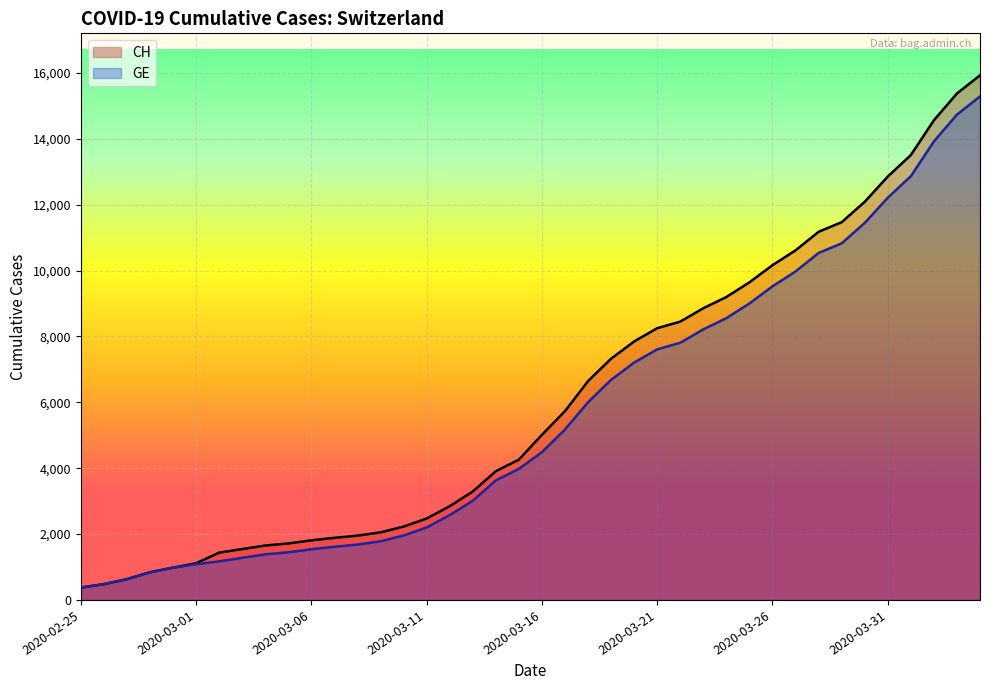

True or false: CH and GE cross at least once.

False